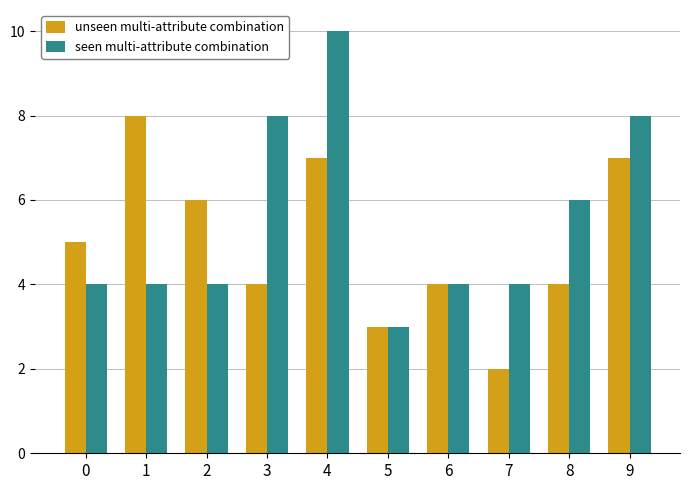

What is the value of the seen multi-attribute combination bar at the 5th from the left?

10